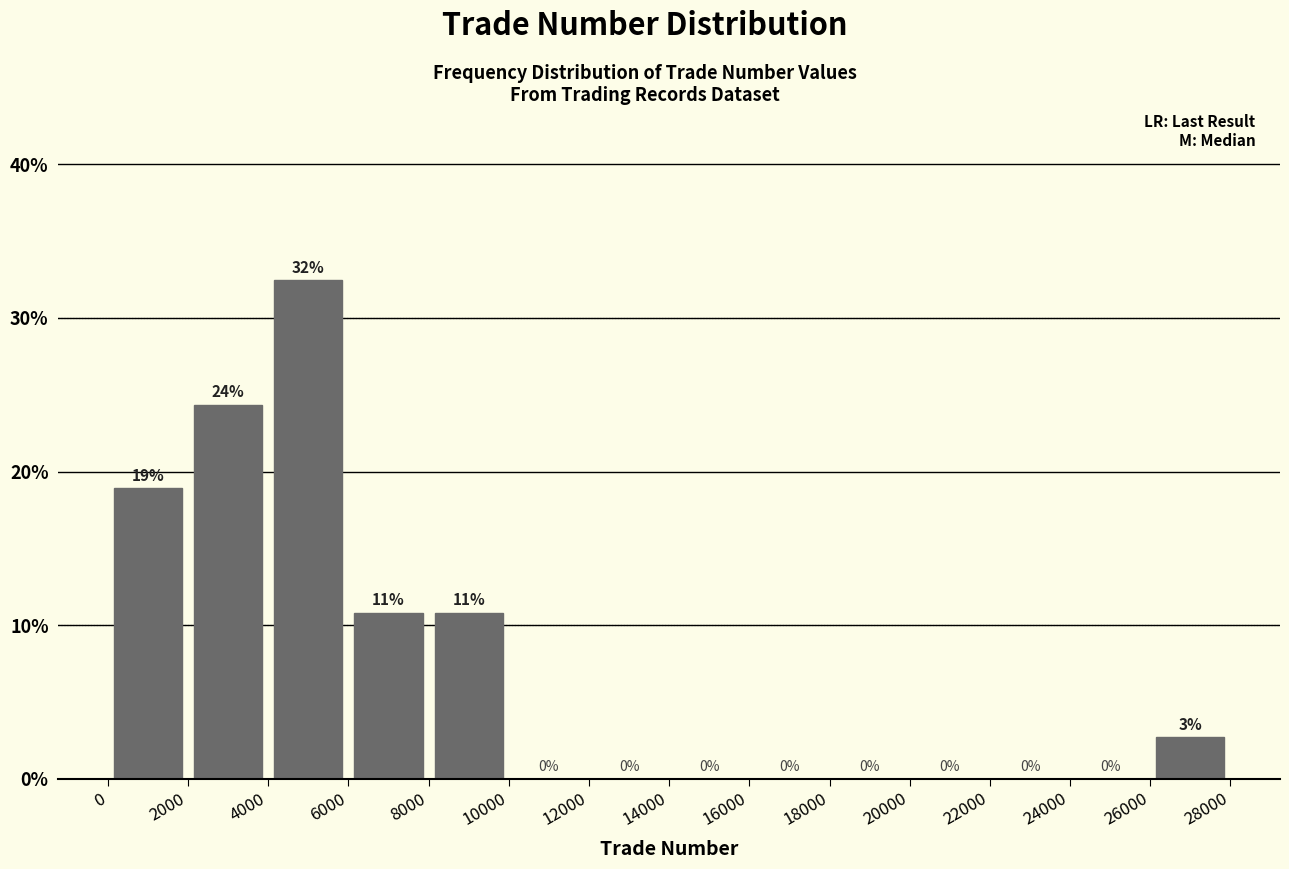

Over which range of the x-axis is the bar tallest?

4000 to 6000